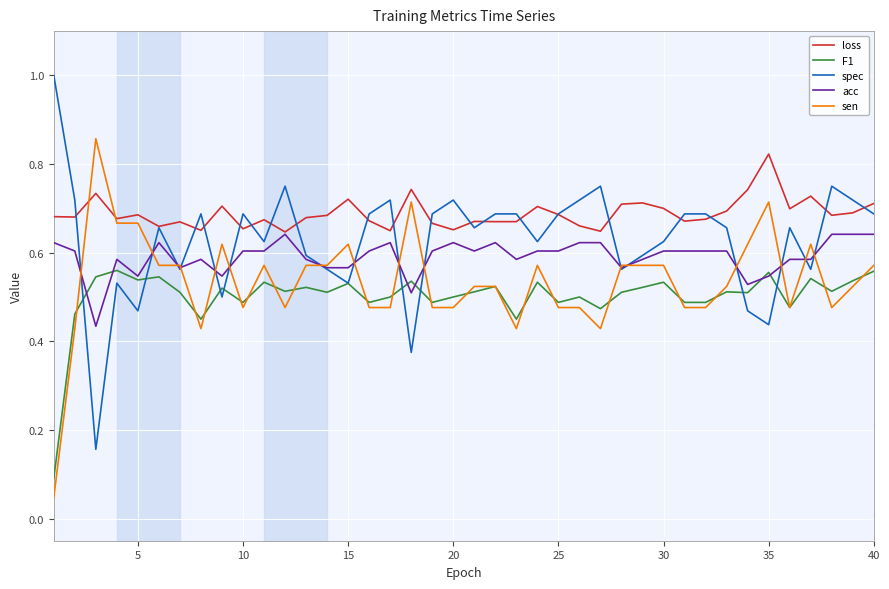

List the series in order of their overall mean, highest first.

loss, spec, acc, sen, F1